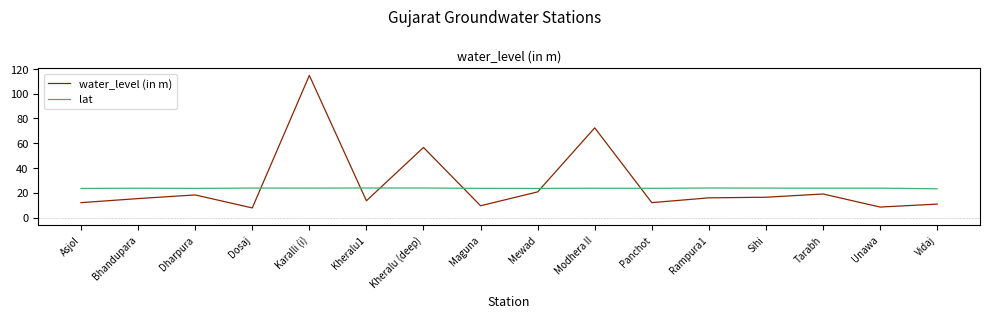

Is it true that water_level (in m) equals 20.8 at Mewad?

True